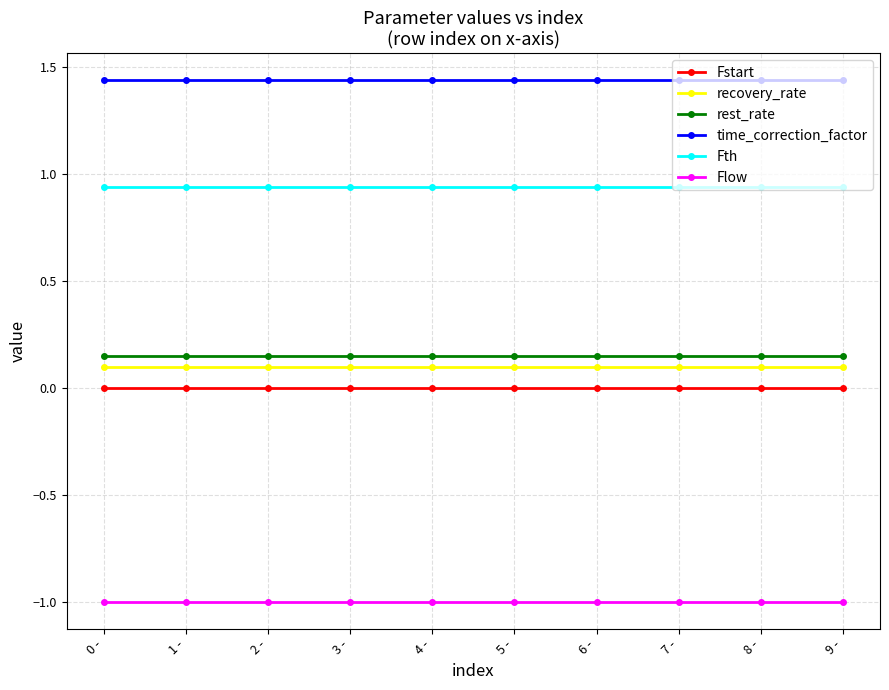

What is the difference between the highest and lowest values at 2 -?

2.4